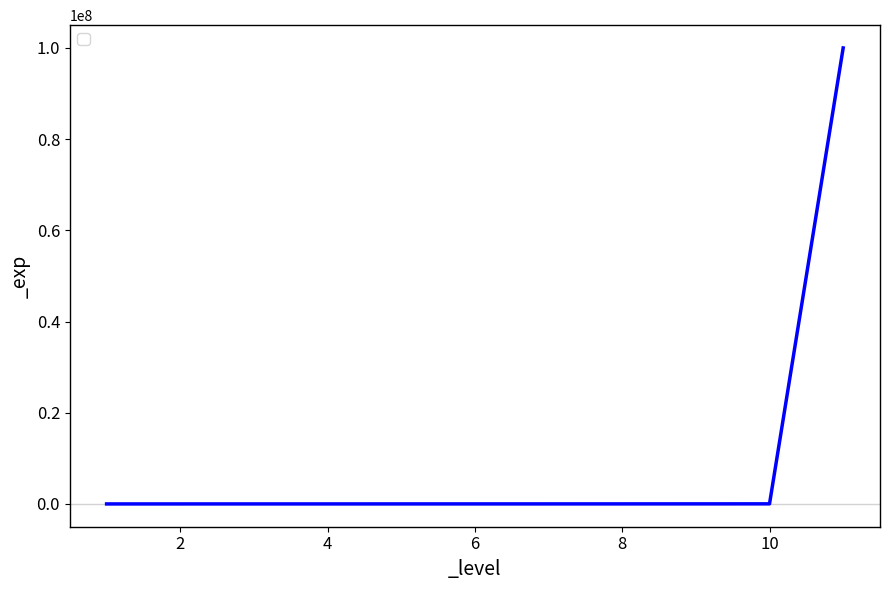

At which label is the value closest to 49999999?

10